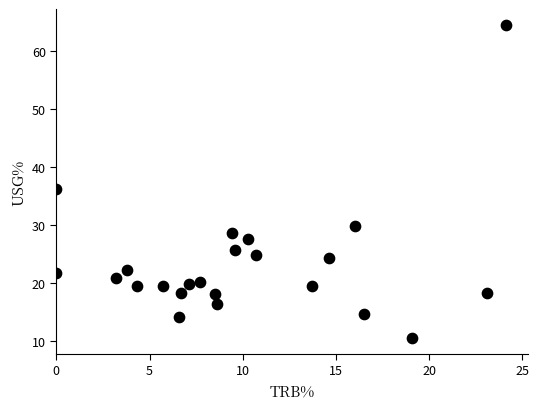

What Y value in the scatter plot is closest to 37?

36.3